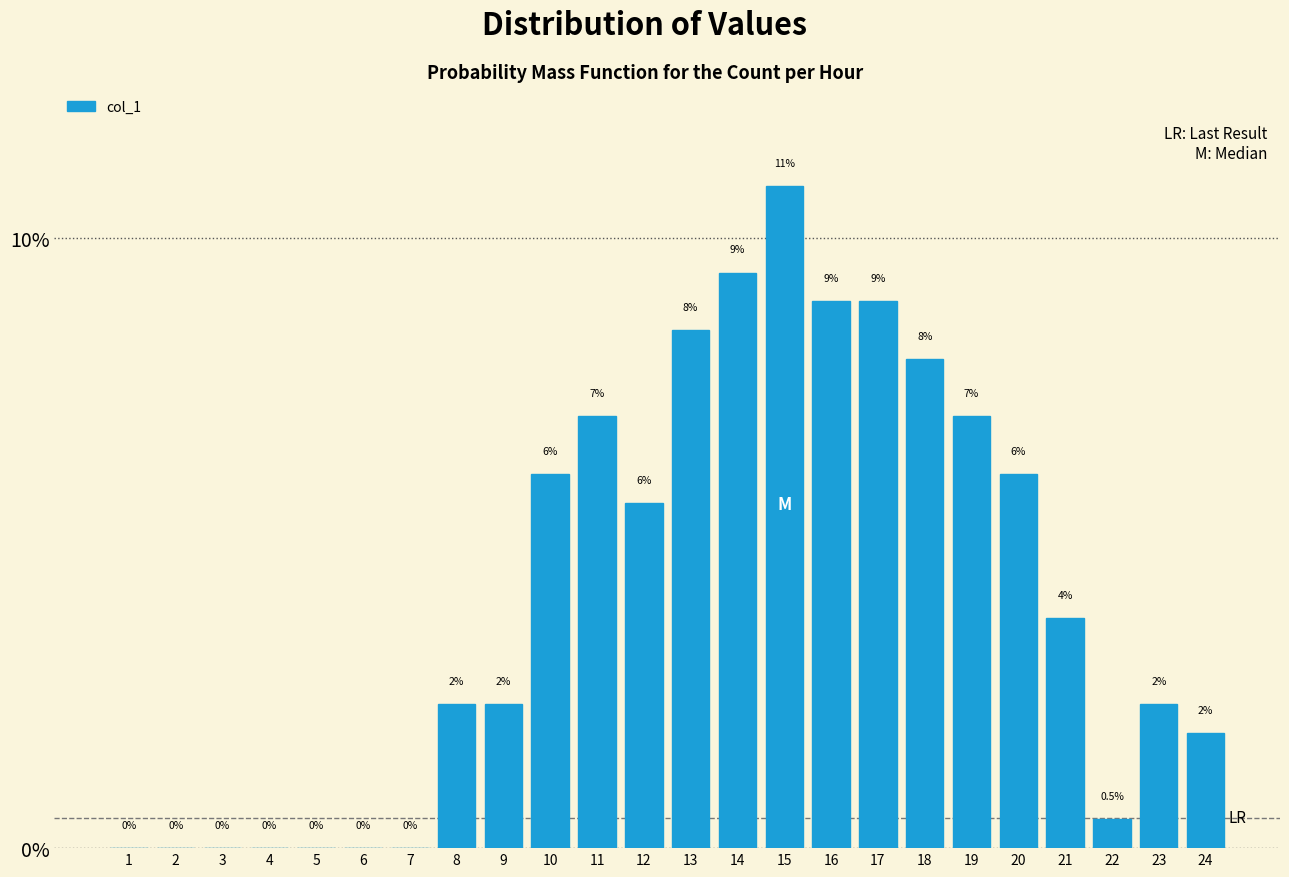

Is it true that the value at 4 is 0.0?

True